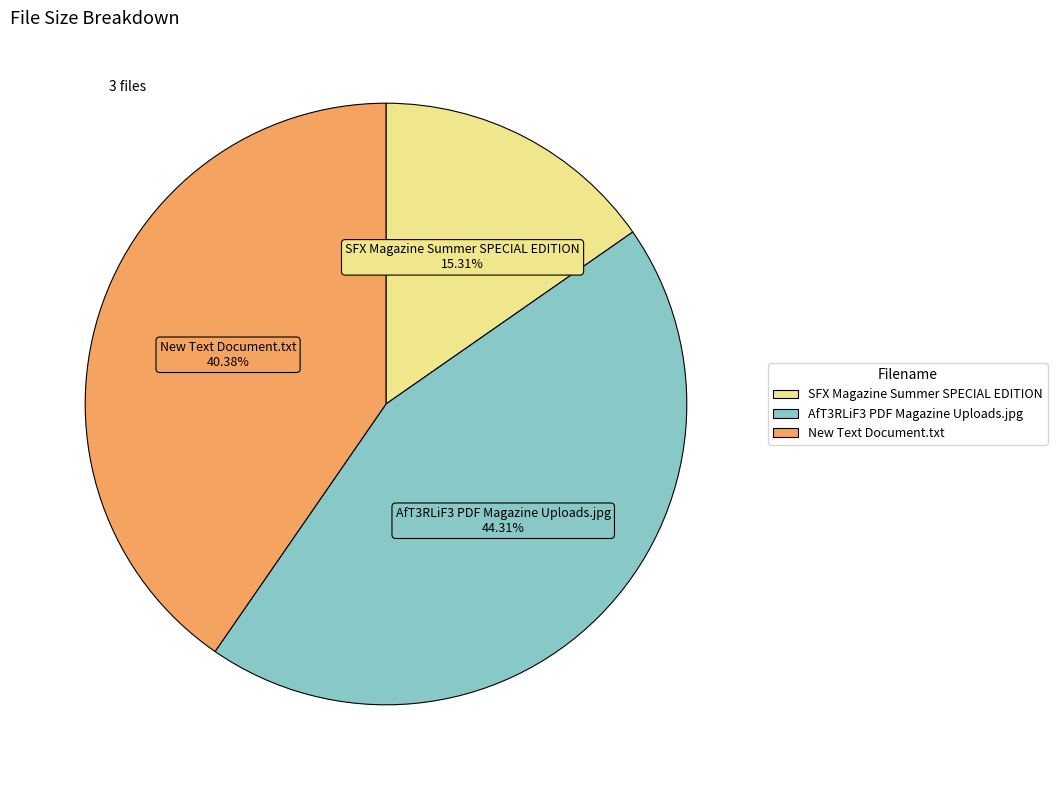

True or false: New Text Document.txt accounts for 40% of the total.

True